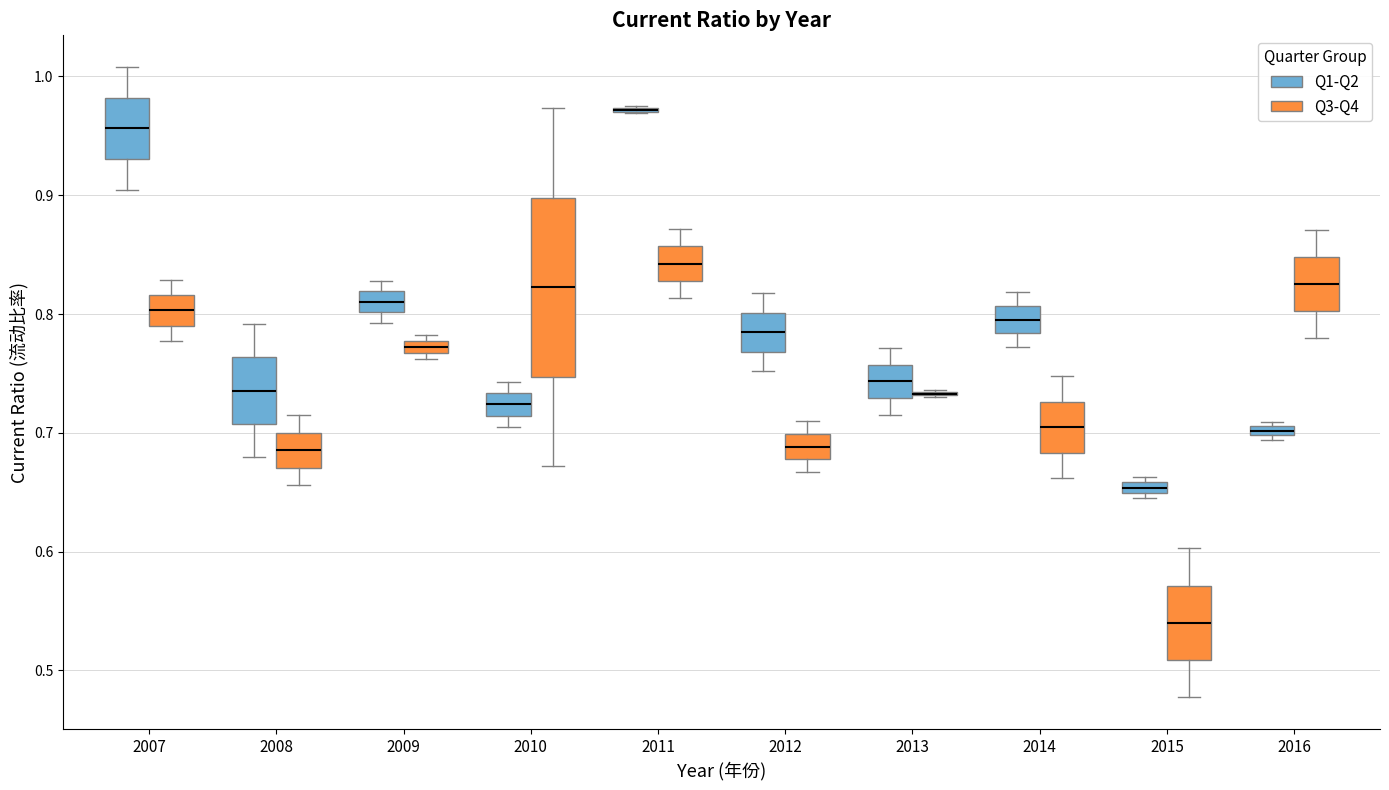

Where does the median line of the box for 2014 (Q1-Q2) sit on the y-axis? The values are not printed on the chart, so give them approximately, as read against the axis.

0.80